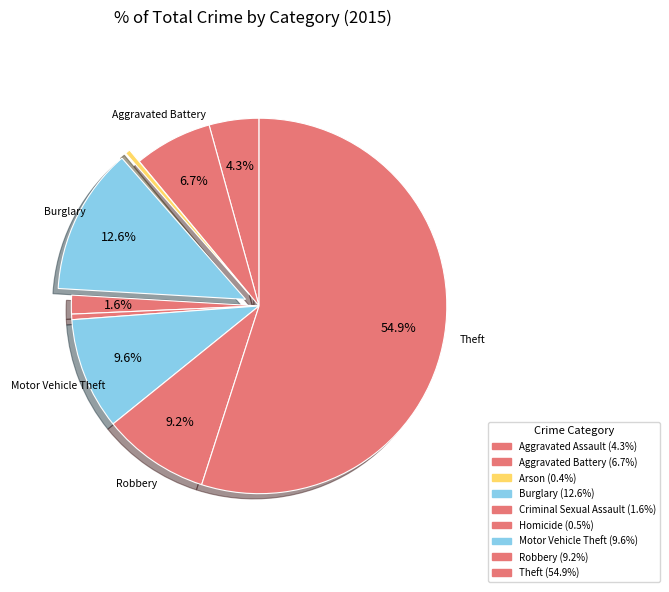

How many segments does this pie chart have?

9